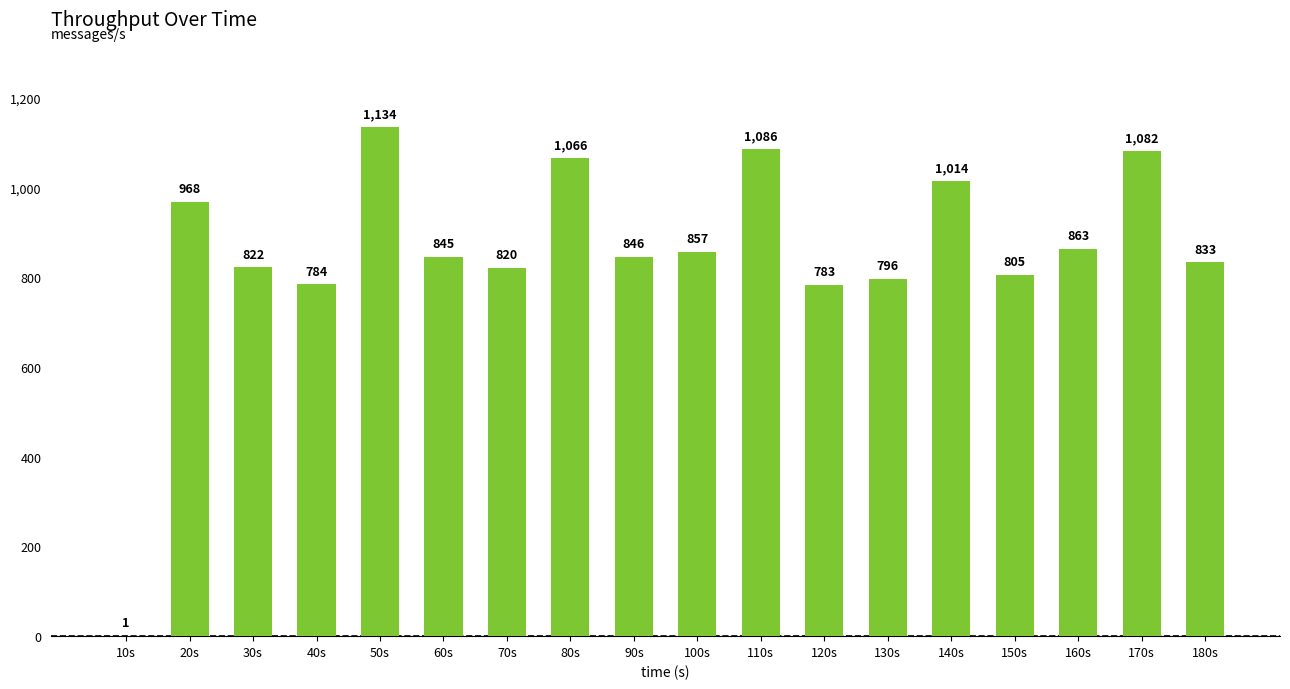

What is the sum of all values?

15405